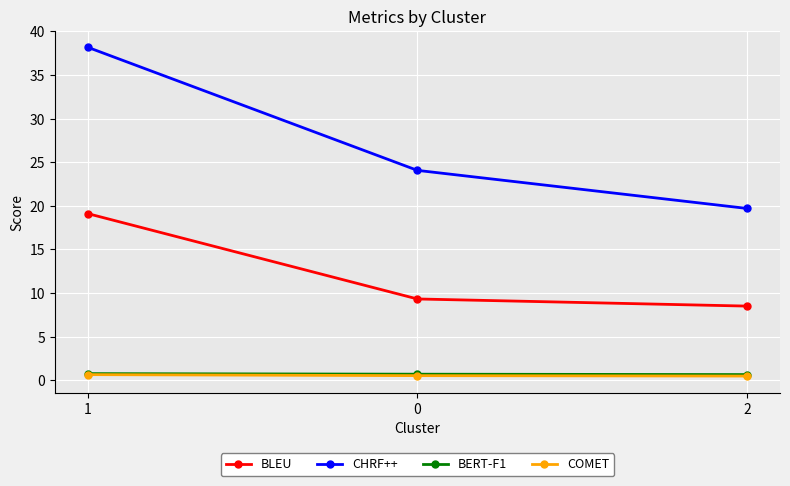

Which series has the largest range (max minus min)?

CHRF++